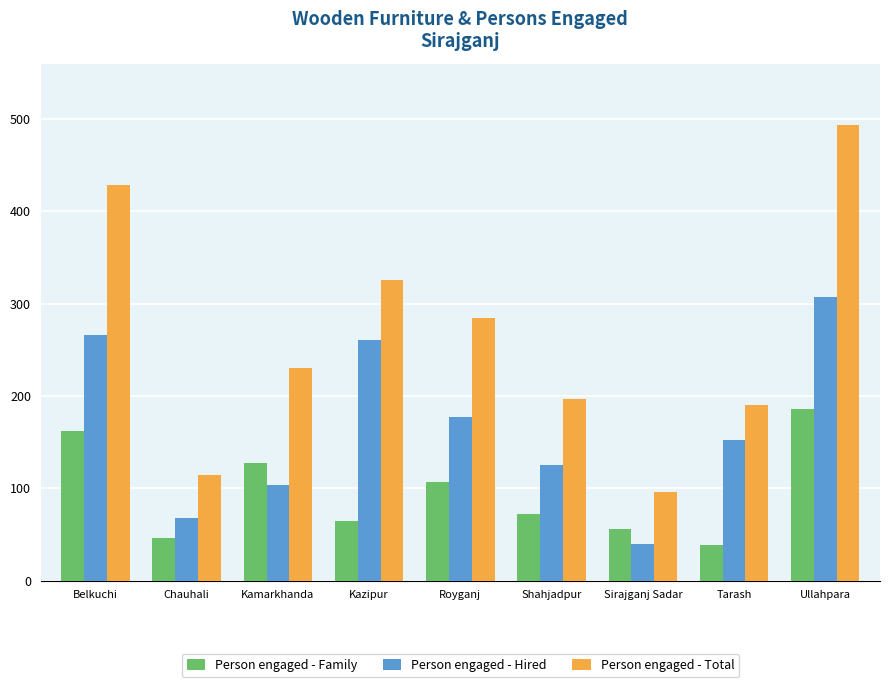

How many bars are there in total?

27